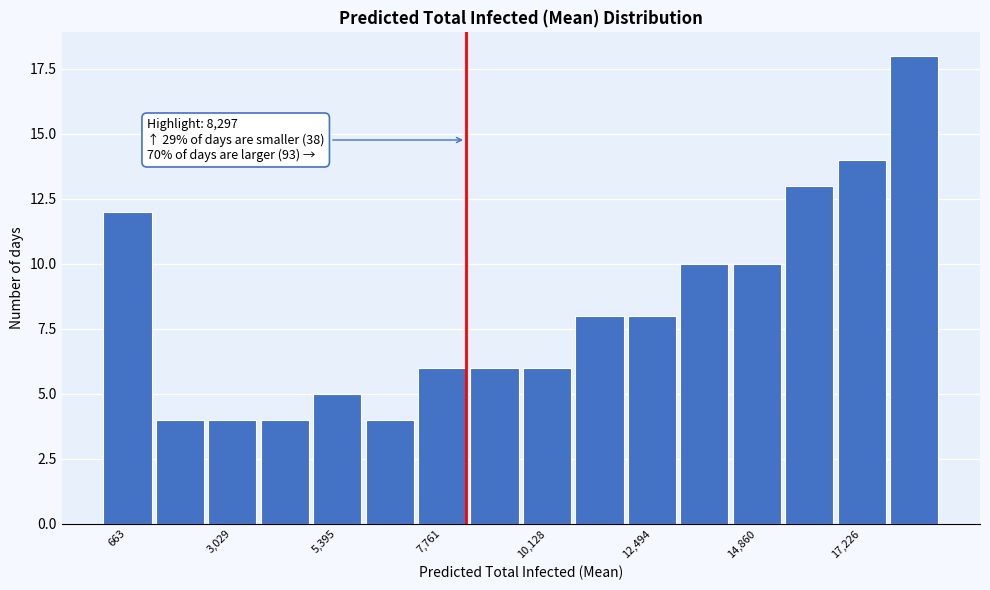

Around what value on the x-axis is the tallest bar? Give the approximate position of its centre, as read against the axis.

18500